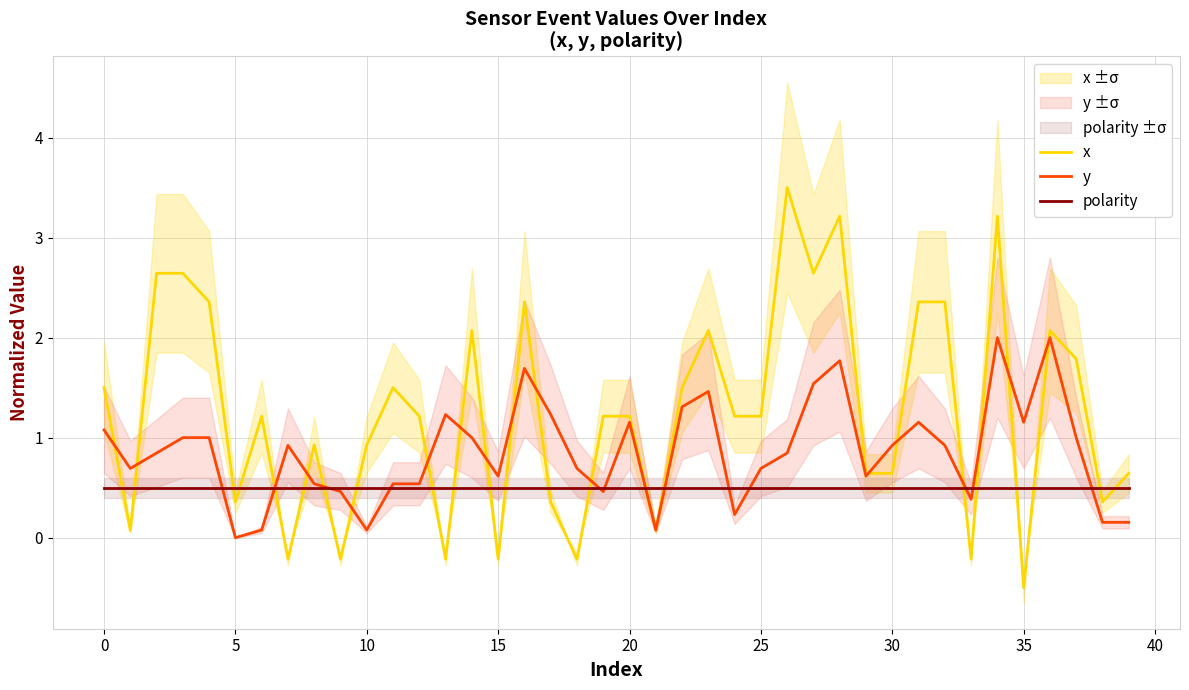

Rank the series by their average value, from highest to lowest.

x, y, polarity